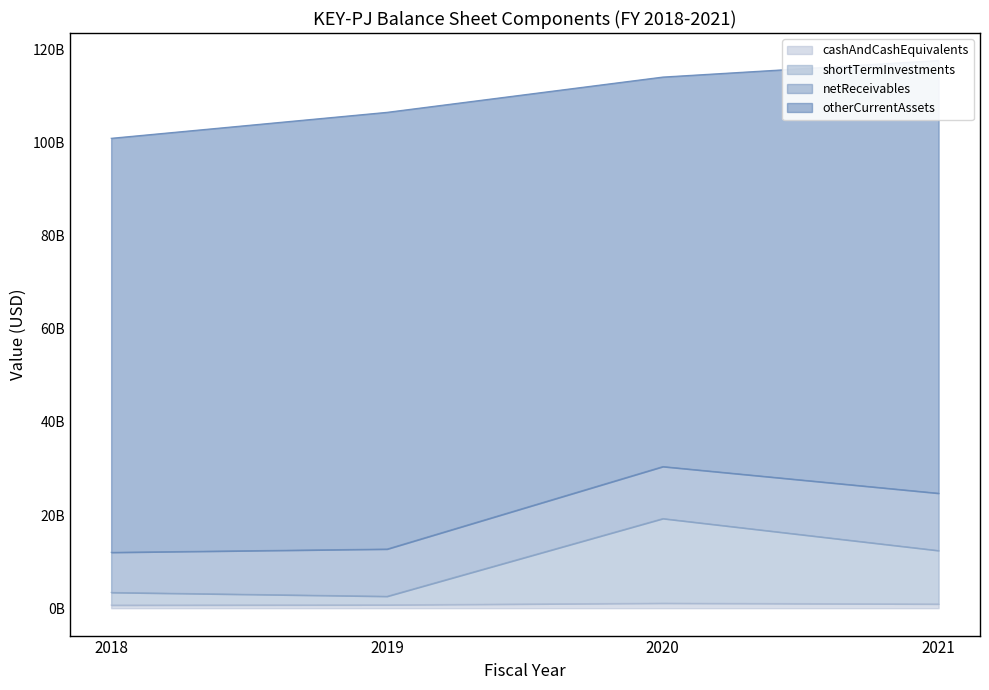

Which series changed the most between 2019 and 2020?

shortTermInvestments